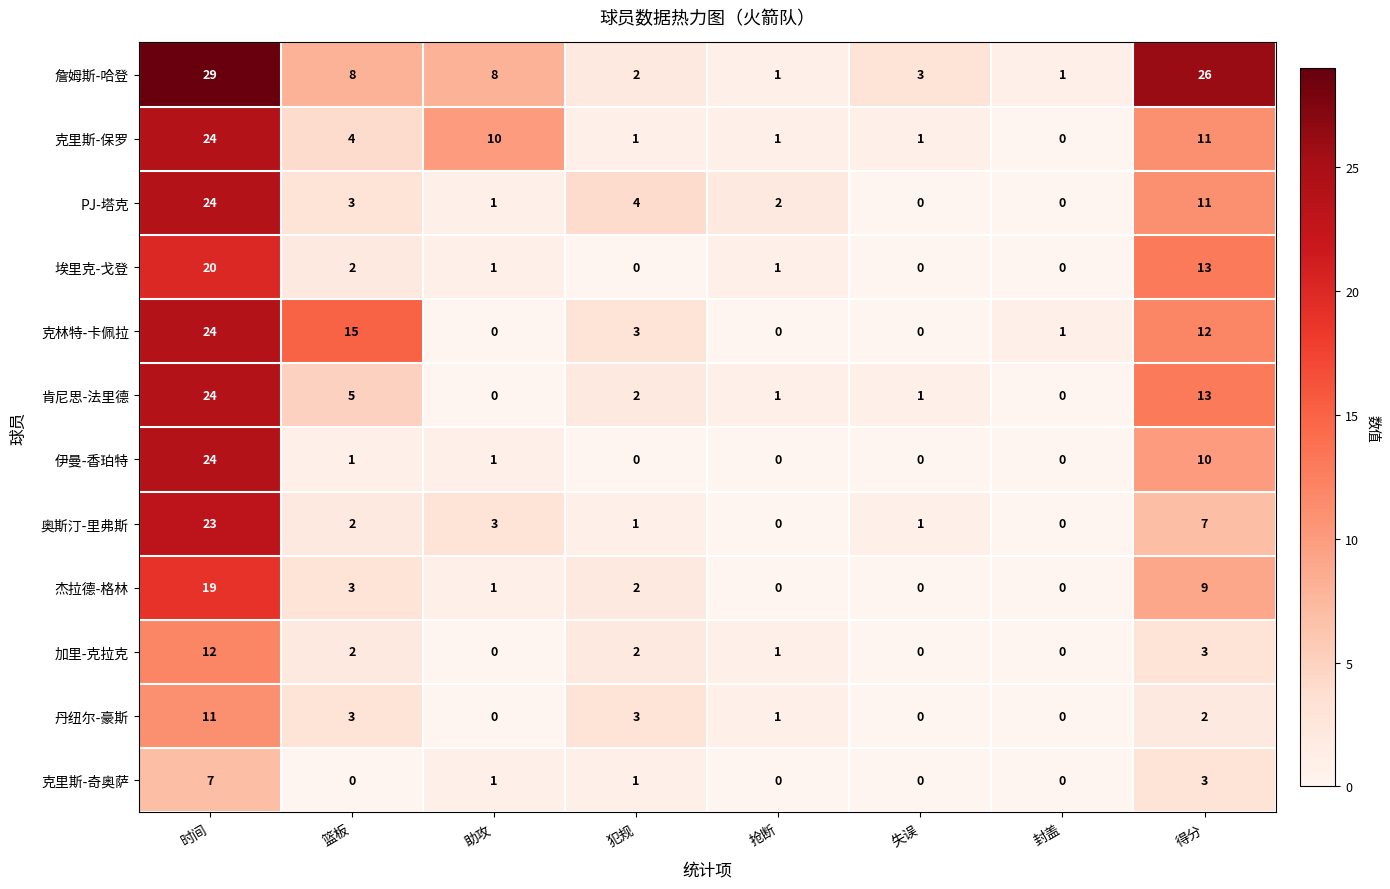

At which label does 埃里克-戈登 first exceed 1?

时间